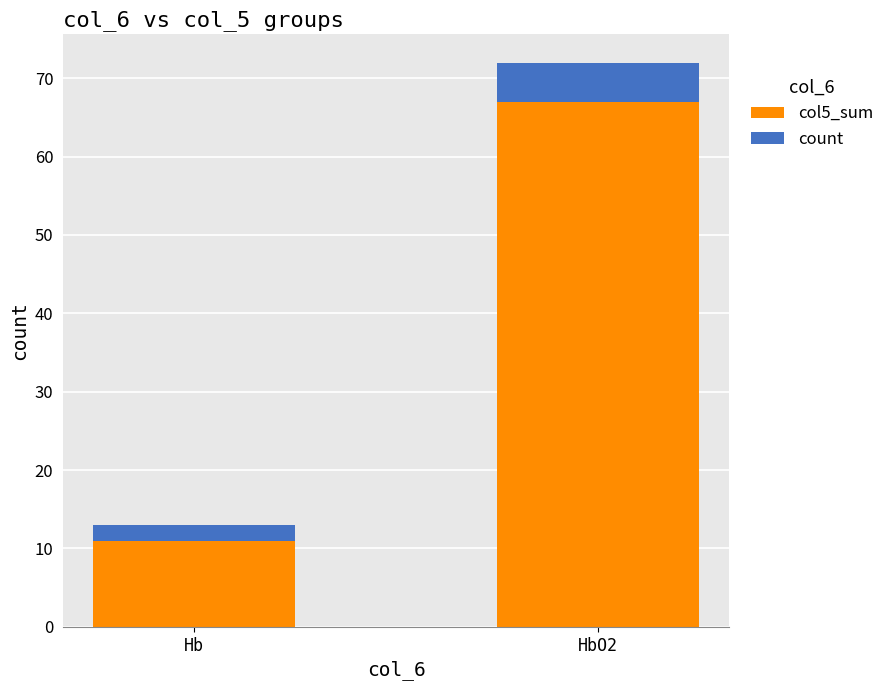

At which label does col5_sum reach its peak?

HbO2